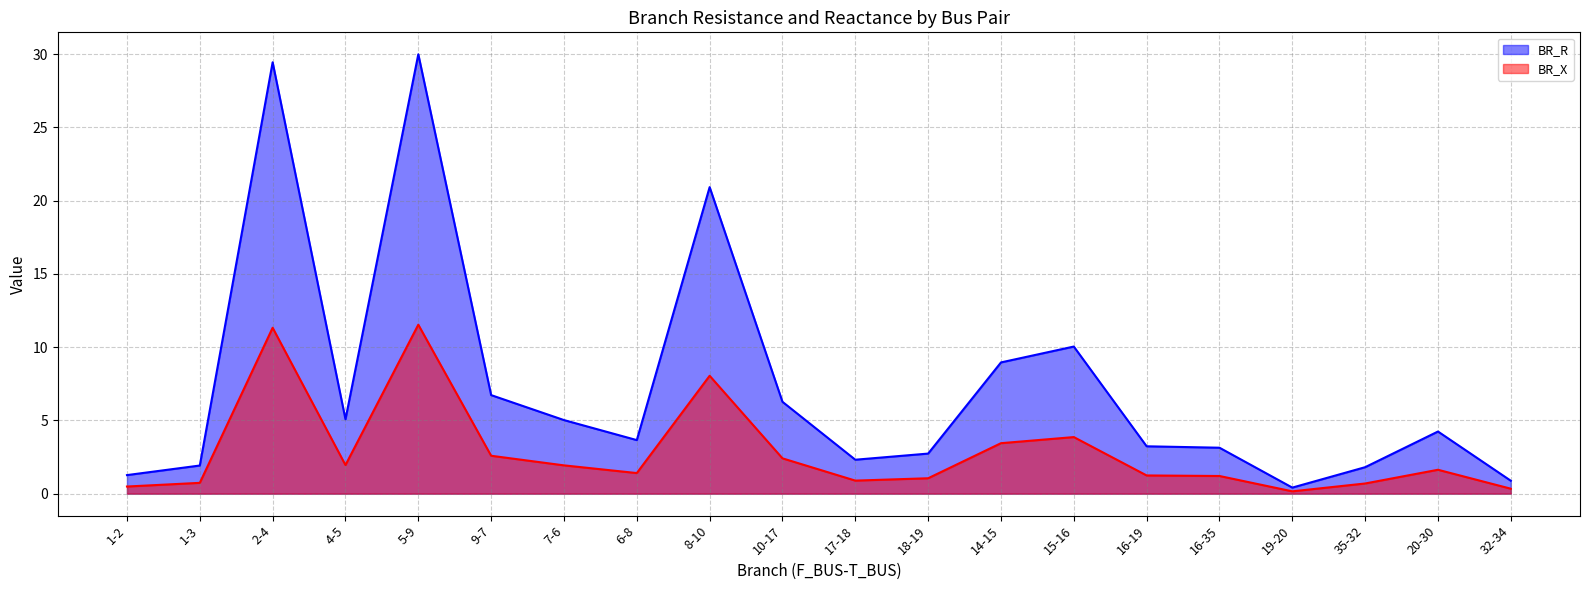

What is the label of the 18th point from the left?

35-32